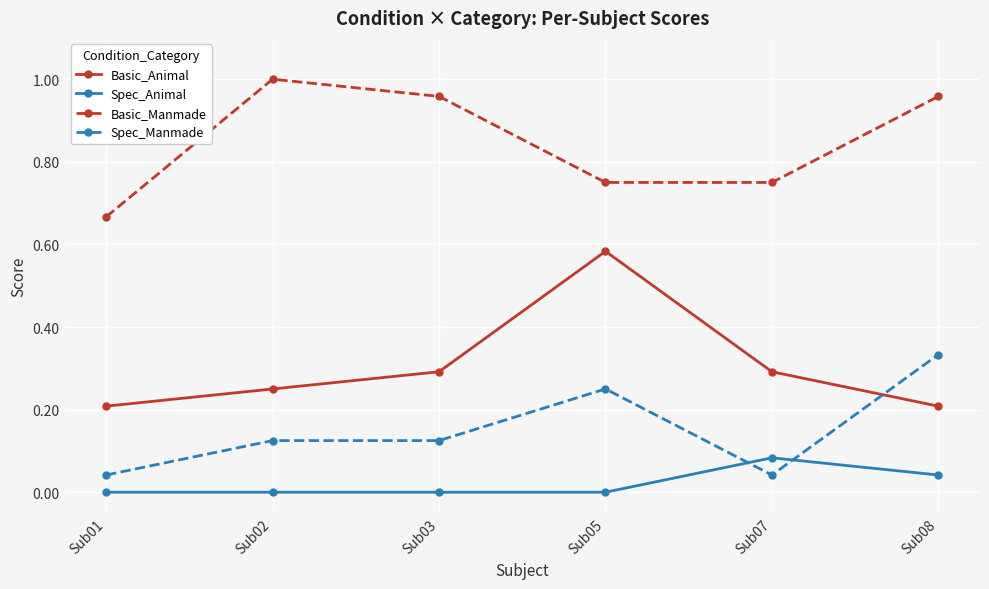

Between Sub02 and Sub07, which series saw the biggest shift?

Basic_Manmade